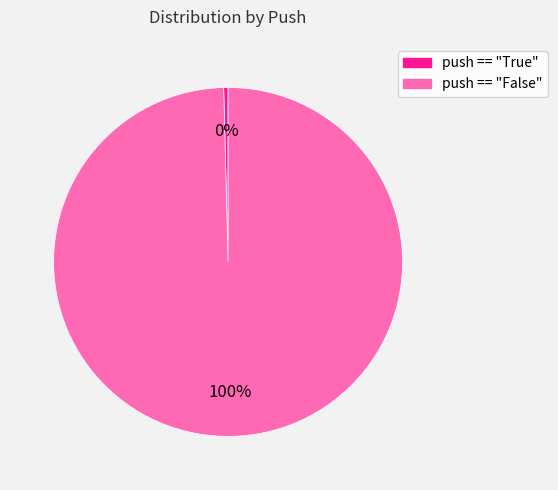

Is it true that push == "False" is 90% of the pie?

False